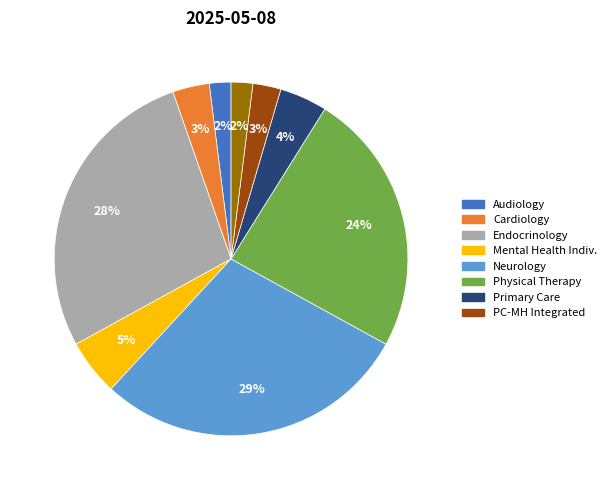

Does any single category account for the majority?

No